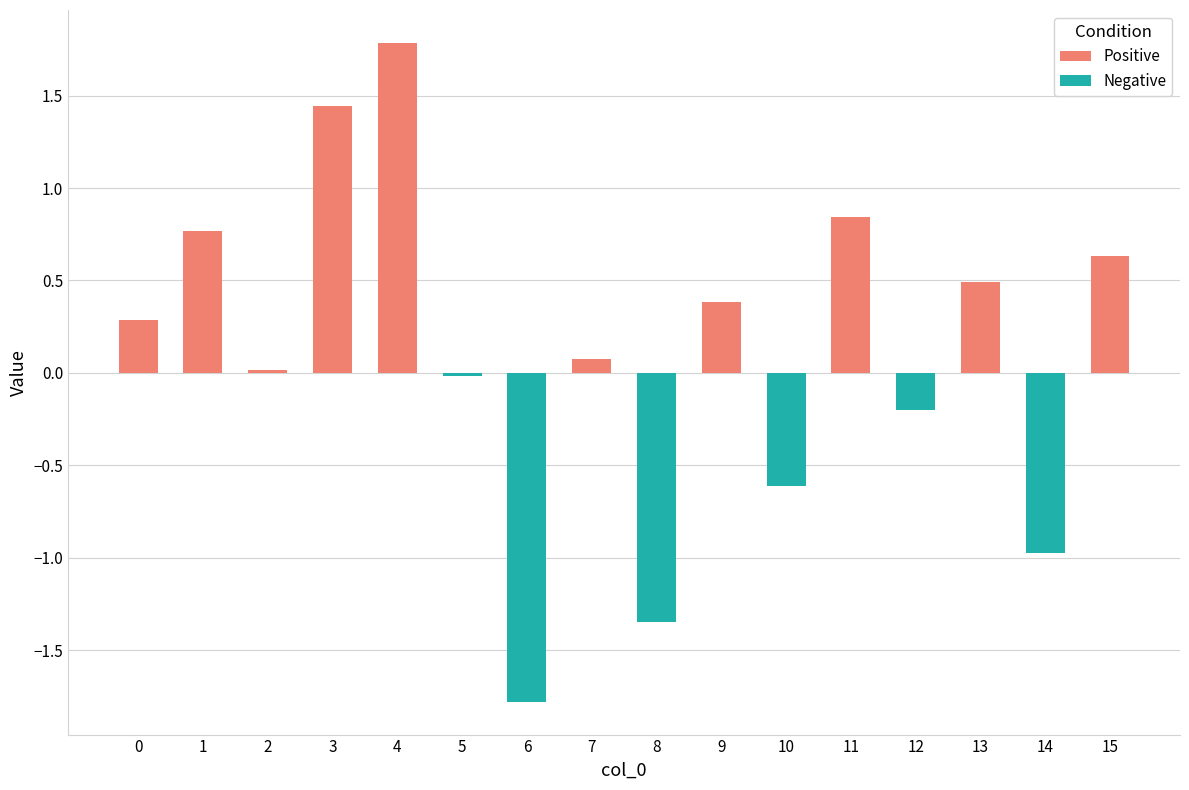

Reading left to right, what are all the values shown in this chart?

Positive: 0.3	0.8	0.0	1.4	1.8	0.0	0.0	0.1	0.0	0.4	0.0	0.8	0.0	0.5	0.0	0.6
Negative: 0.0	0.0	0.0	0.0	0.0	-0.0	-1.8	0.0	-1.3	0.0	-0.6	0.0	-0.2	0.0	-1.0	0.0